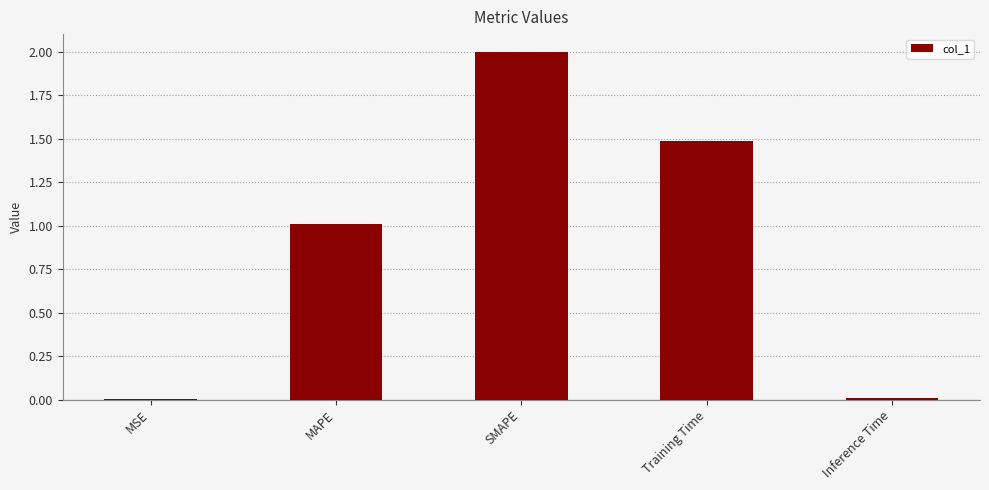

What is the difference between the values at MAPE and Training Time?

0.5